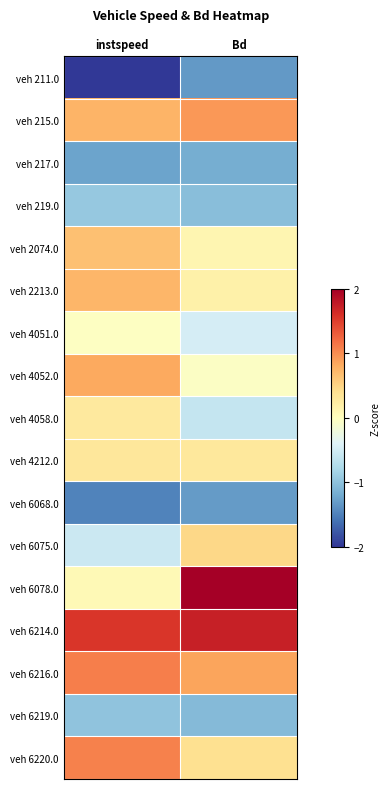

Reading right to left, transcribe all the data shown in this chart.

veh 211.0: Bd=-1.3	instspeed=-2.0
veh 215.0: Bd=0.9	instspeed=0.7
veh 217.0: Bd=-1.2	instspeed=-1.3
veh 219.0: Bd=-1.0	instspeed=-1.0
veh 2074.0: Bd=0.1	instspeed=0.7
veh 2213.0: Bd=0.2	instspeed=0.7
veh 4051.0: Bd=-0.5	instspeed=-0.0
veh 4052.0: Bd=-0.0	instspeed=0.8
veh 4058.0: Bd=-0.6	instspeed=0.3
veh 4212.0: Bd=0.3	instspeed=0.3
veh 6068.0: Bd=-1.3	instspeed=-1.5
veh 6075.0: Bd=0.5	instspeed=-0.6
veh 6078.0: Bd=2.1	instspeed=0.1
veh 6214.0: Bd=1.7	instspeed=1.5
veh 6216.0: Bd=0.9	instspeed=1.1
veh 6219.0: Bd=-1.1	instspeed=-1.0
veh 6220.0: Bd=0.4	instspeed=1.1